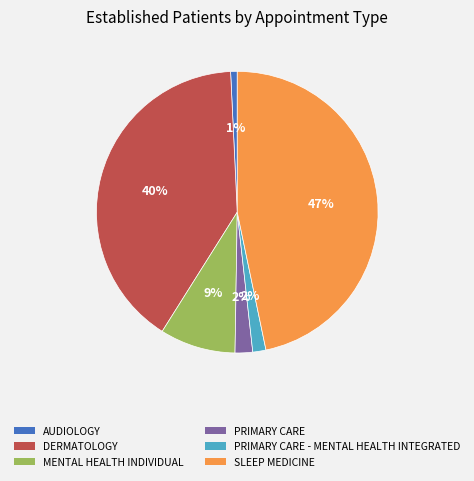

What is the smallest slice in the pie chart?

AUDIOLOGY